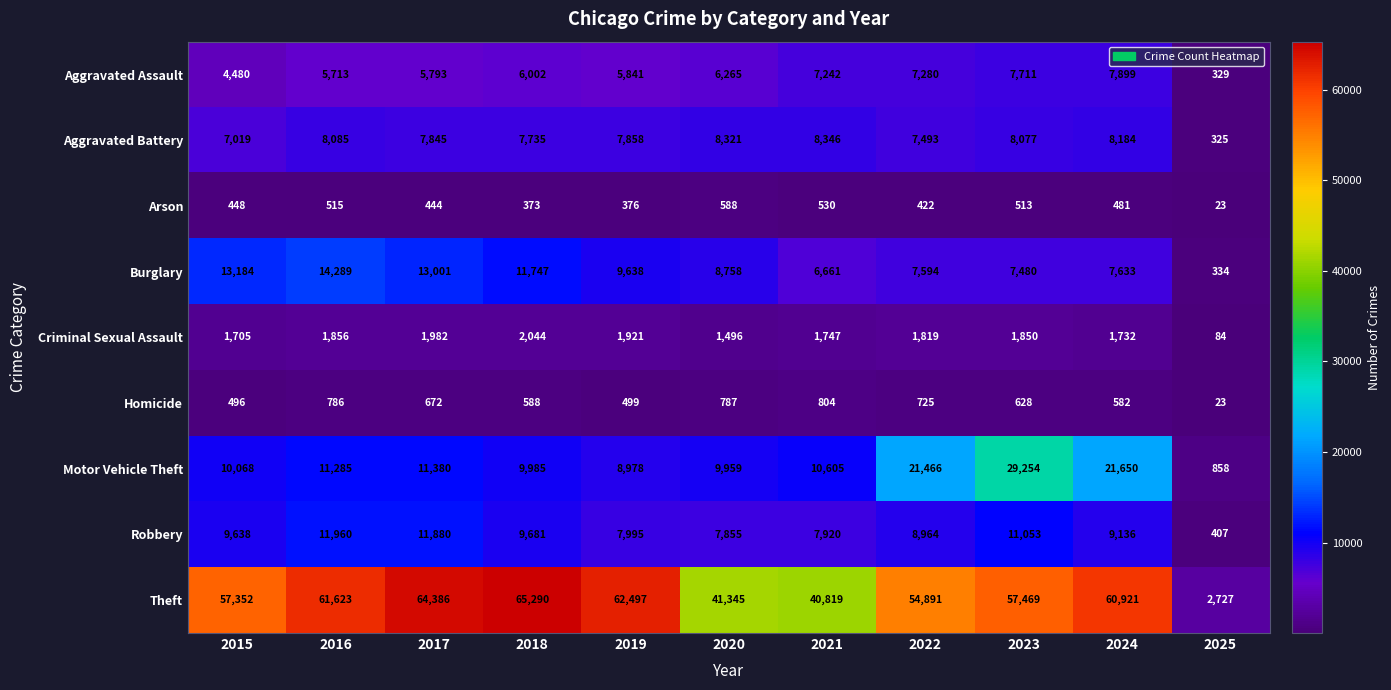

What is the sum of all Burglary values?

100319